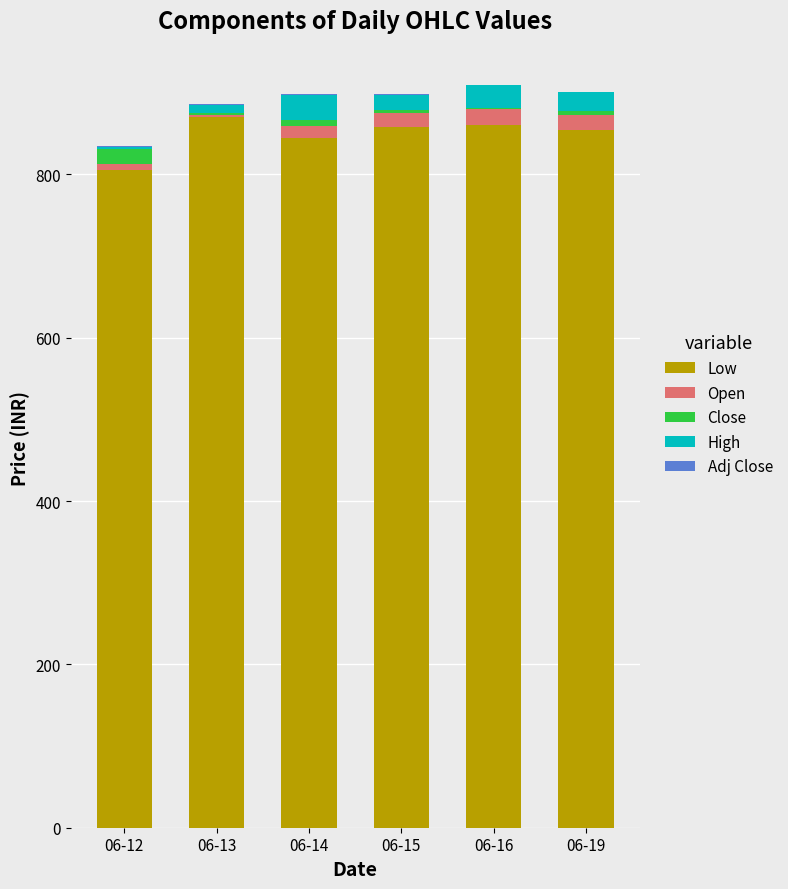

What is the highest value of the Low series?

870.5